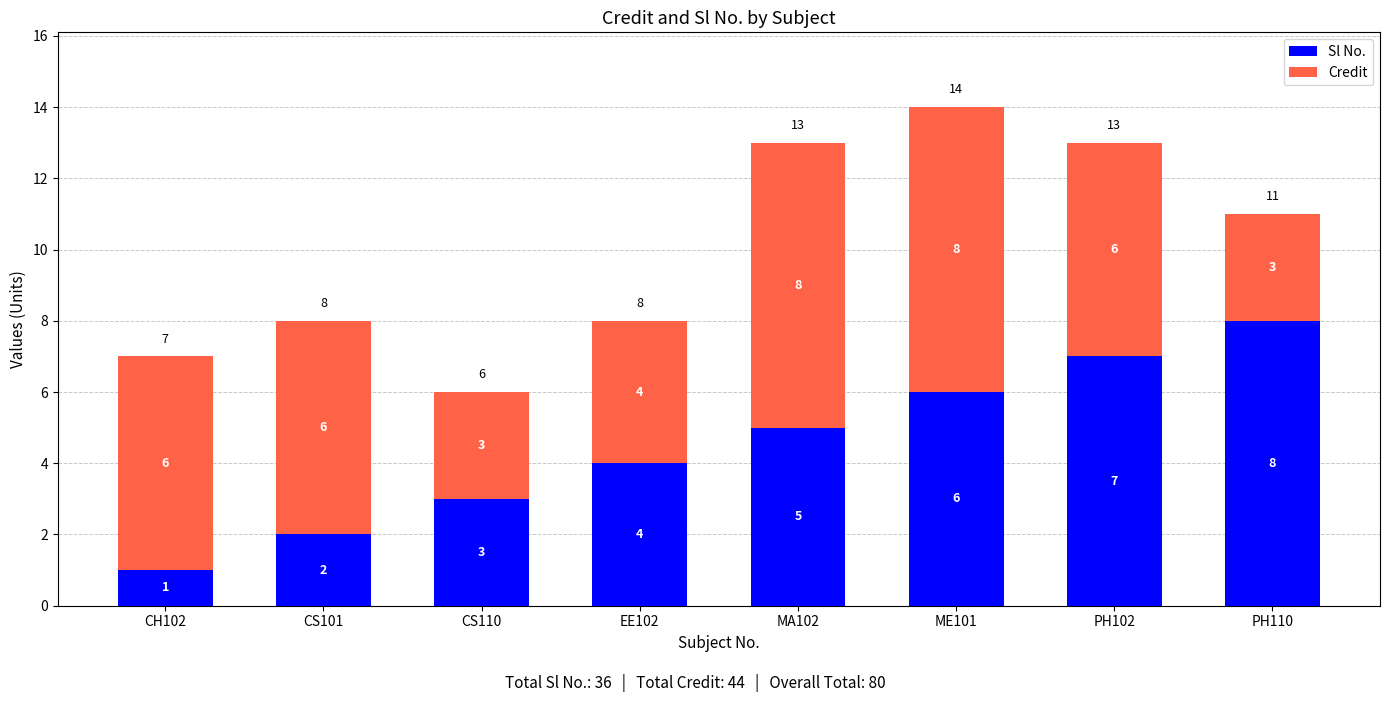

Count the Sl No. values in the range 3 to 7.

5